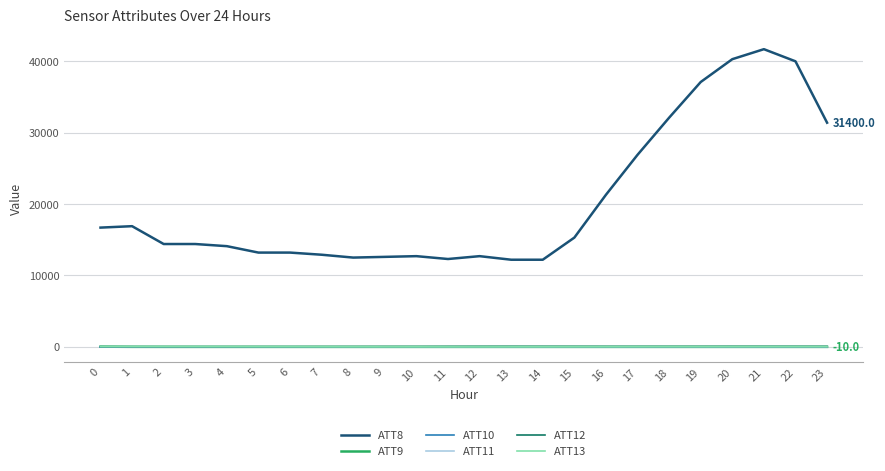

What is the greatest value displayed?

41700.0